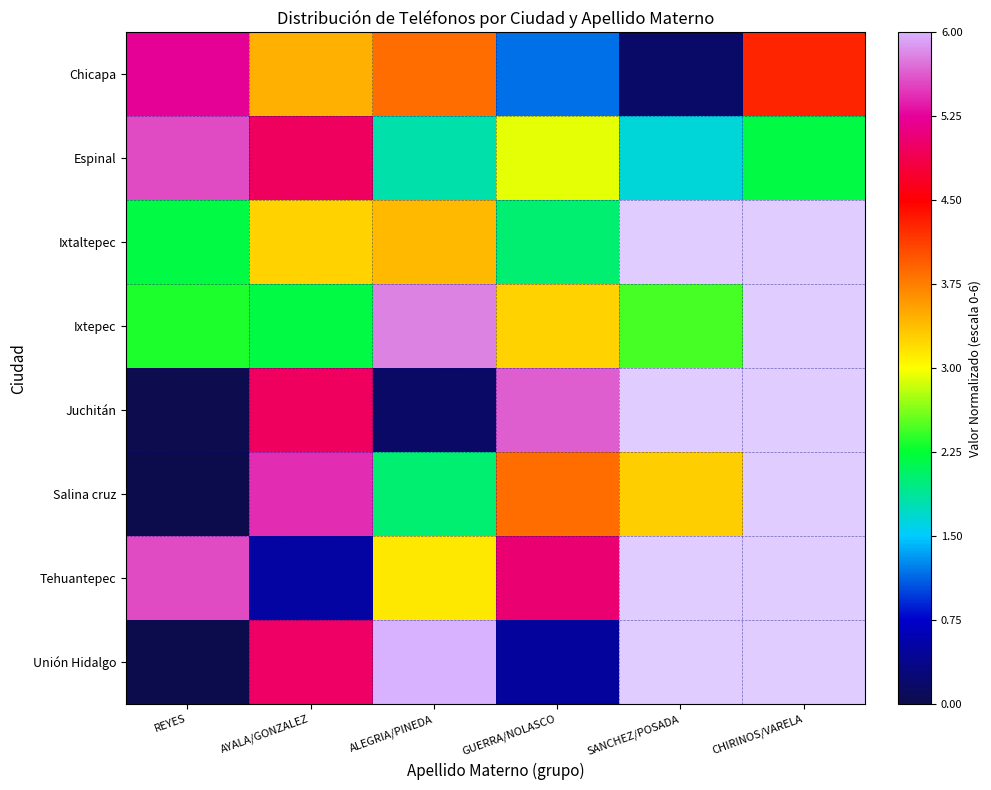

At which label is Unión Hidalgo closest to 2?

GUERRA/NOLASCO